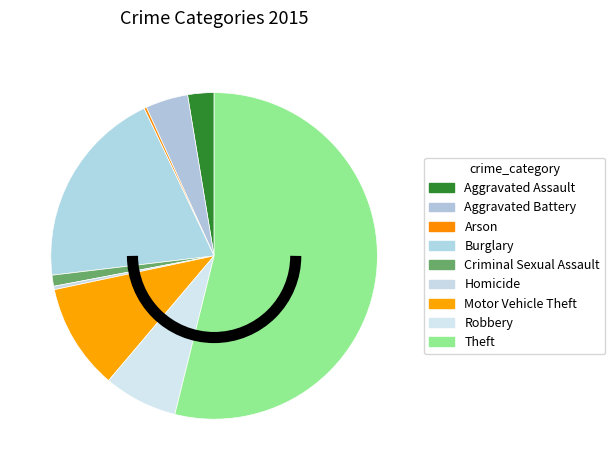

Count the number of slices in the pie.

9